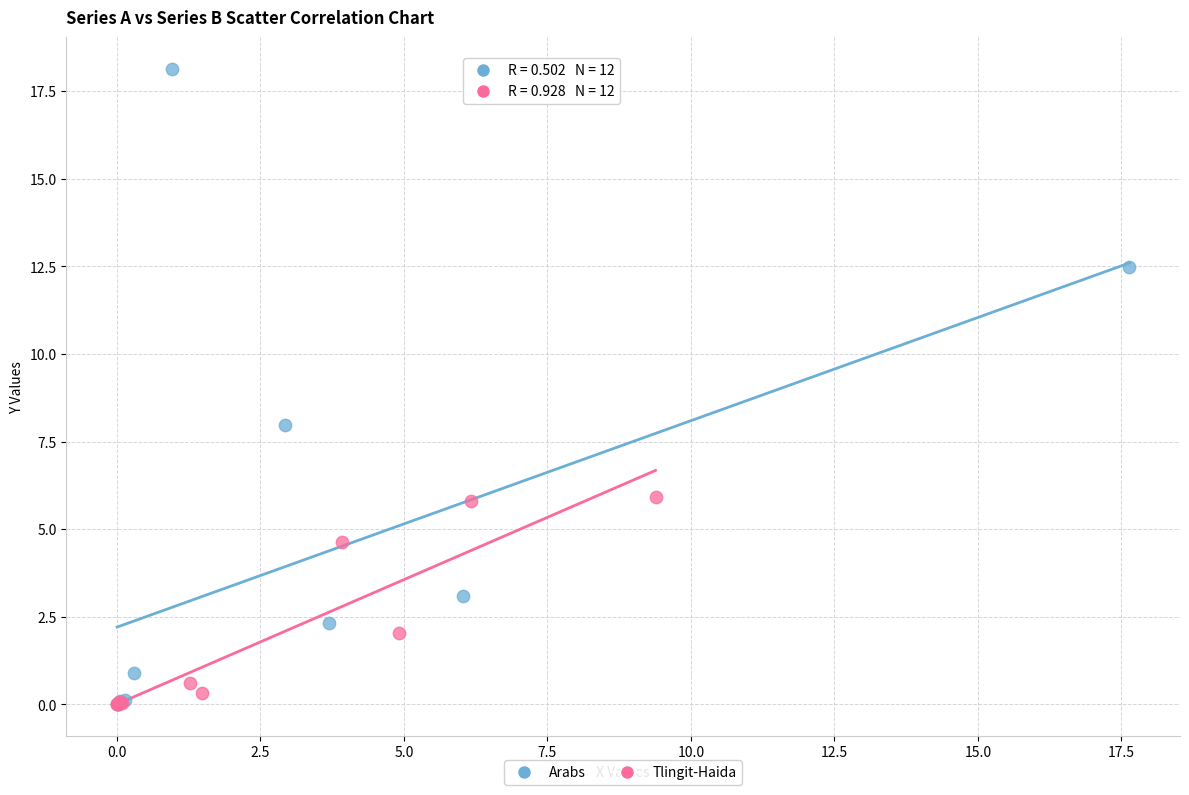

Which series has the widest spread of Y values?

Arabs